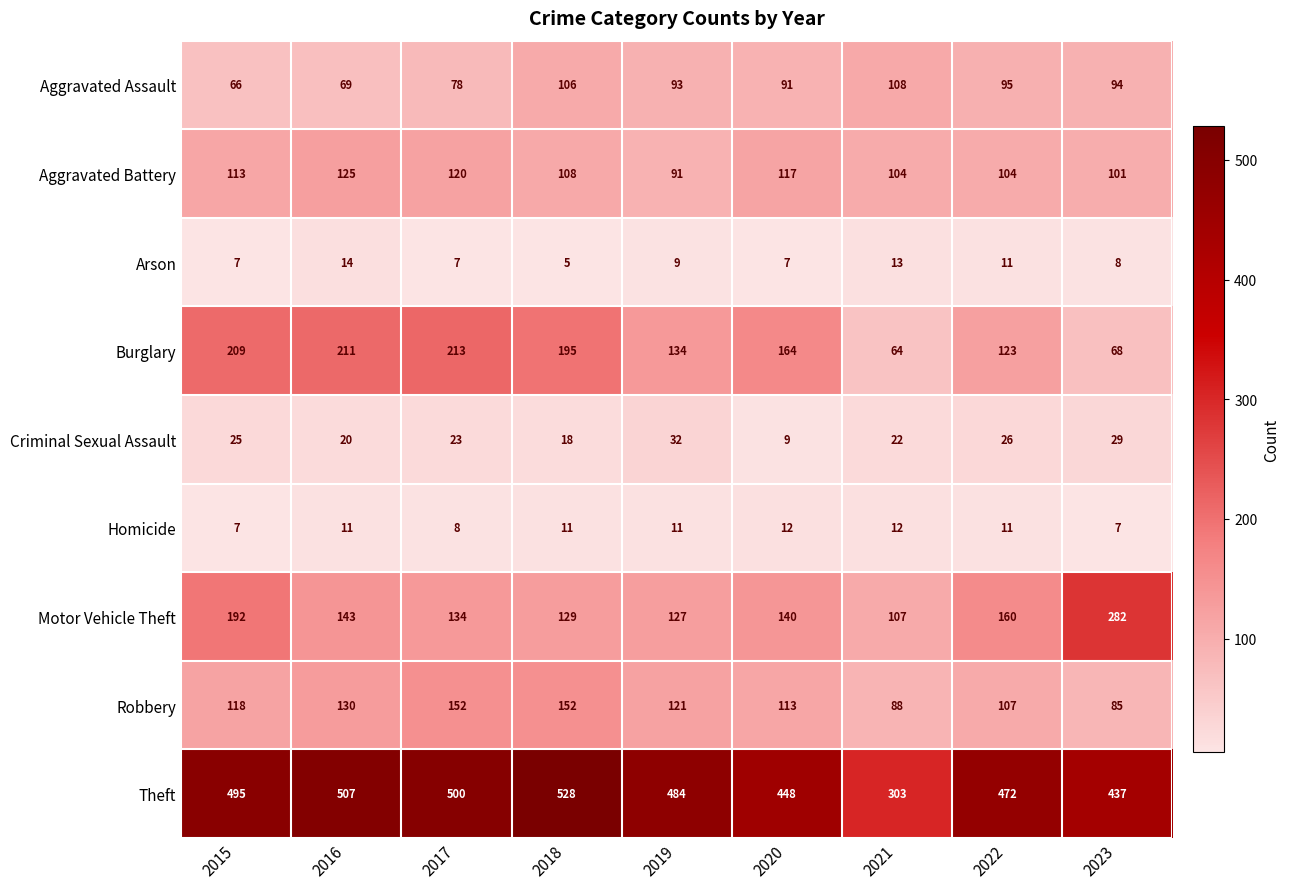

At which label does Motor Vehicle Theft first exceed 140?

2015